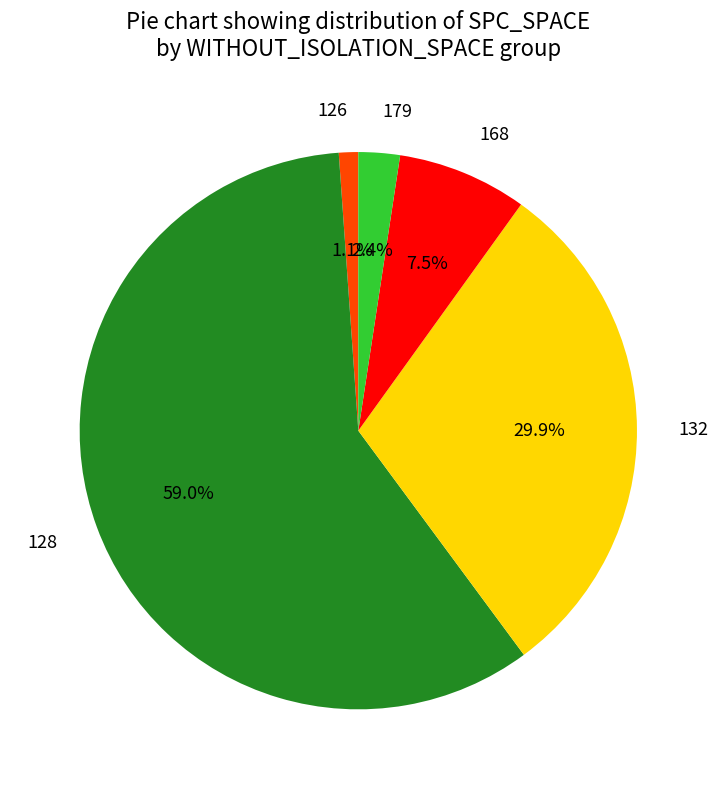

Do 128 and 132 together represent more than half of the pie?

Yes